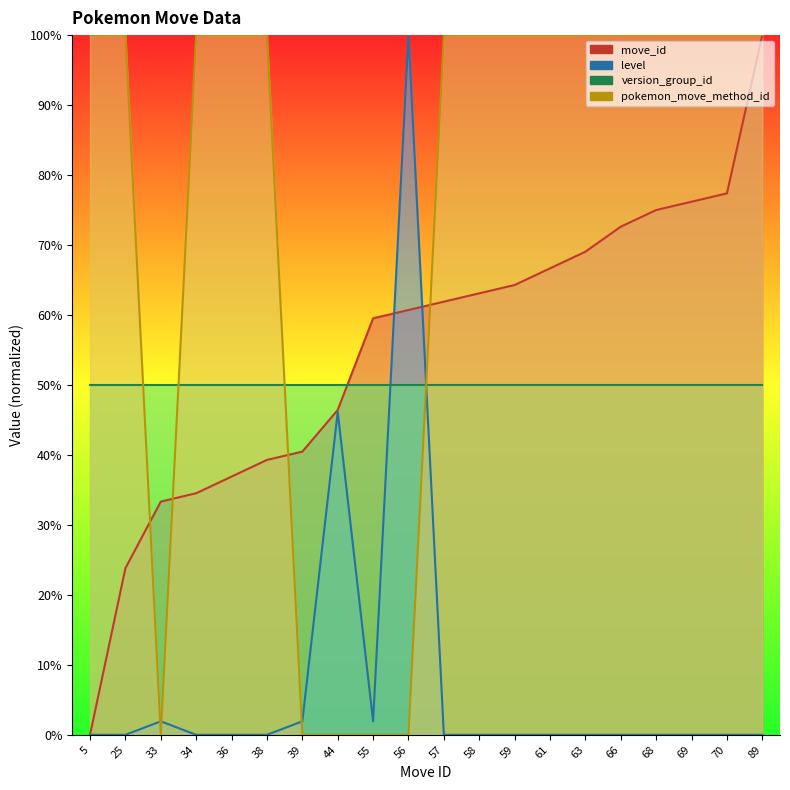

What is the difference between the second highest and minimum values in the level series?

46.2